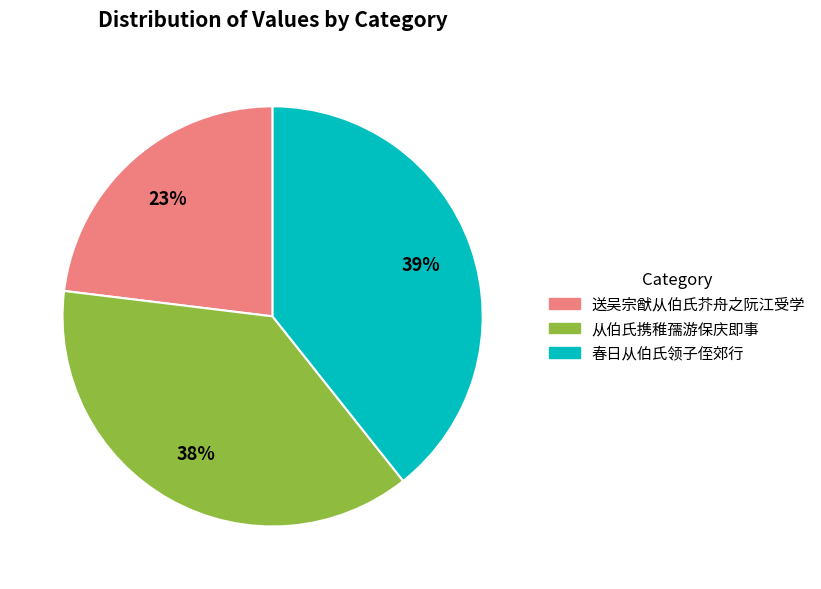

Does any single category account for the majority?

No